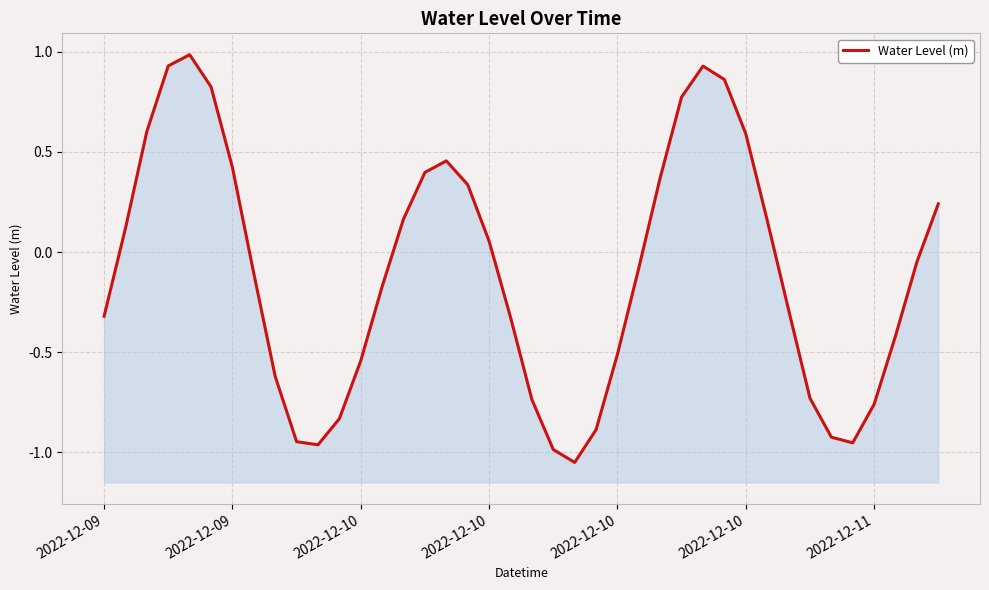

Is it true that the value at 14 is 0.2?

False